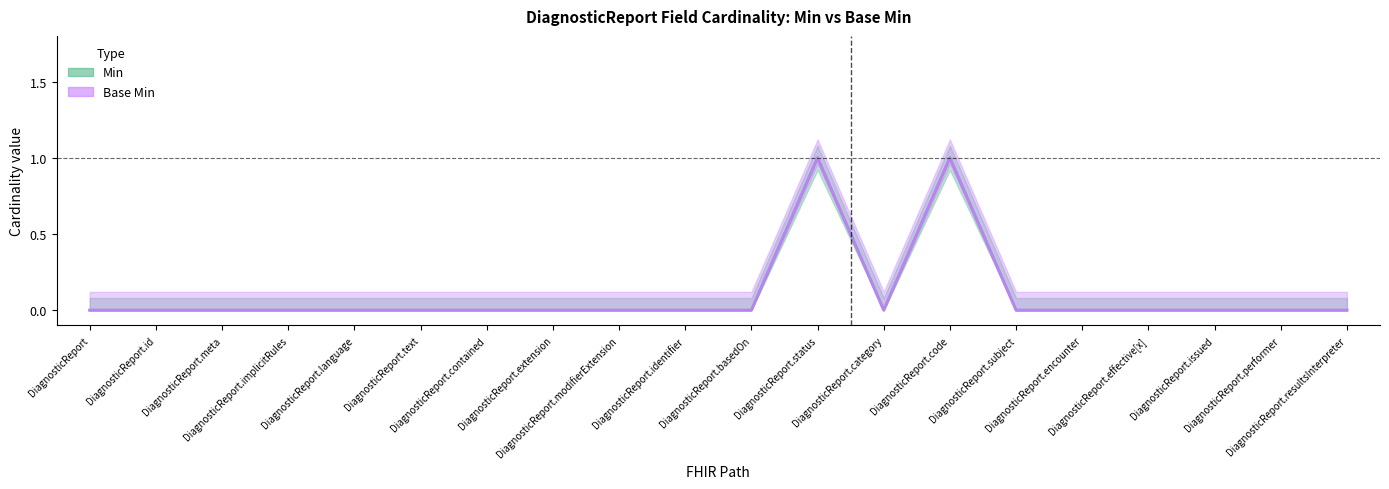

How many values in the Base Min series exceed 0?

2